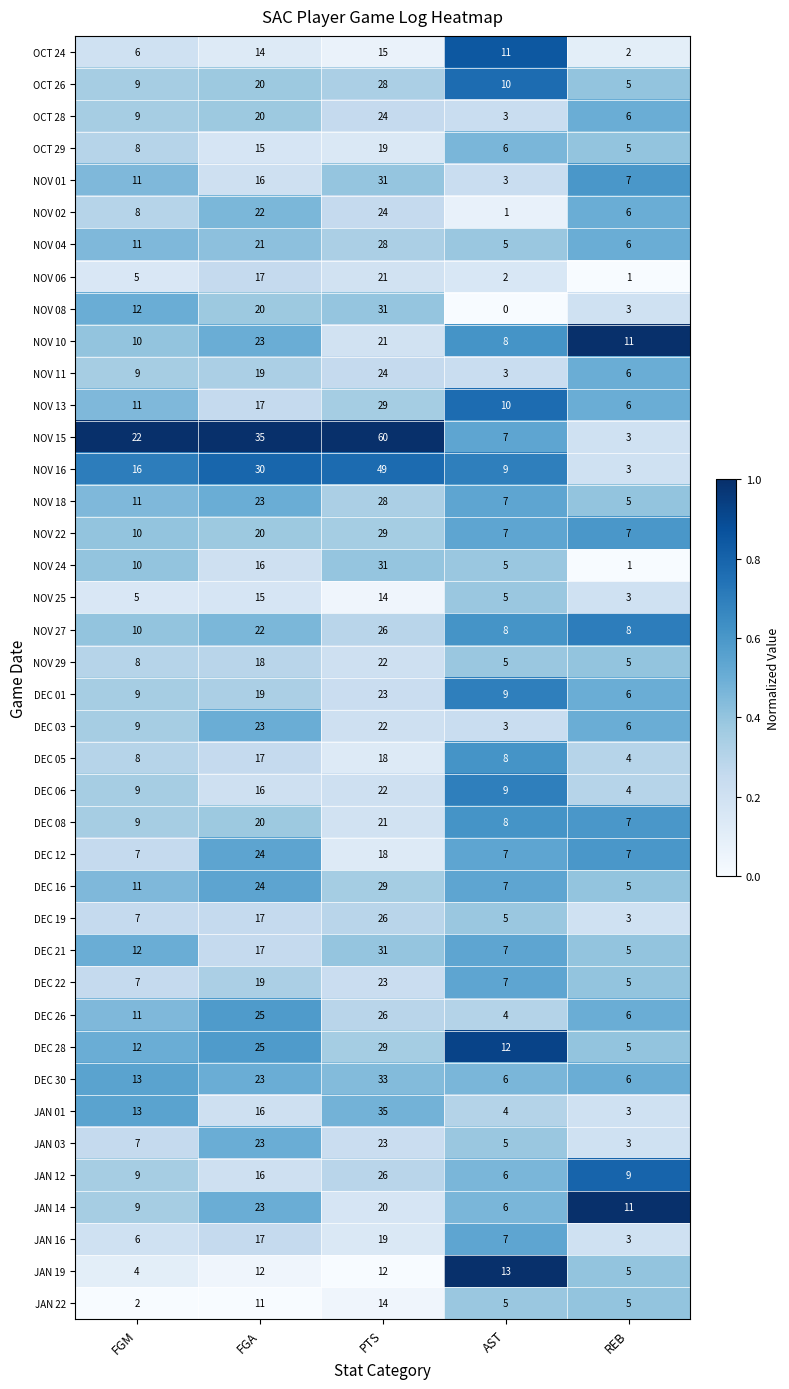

What is the maximum value for NOV 16?

49